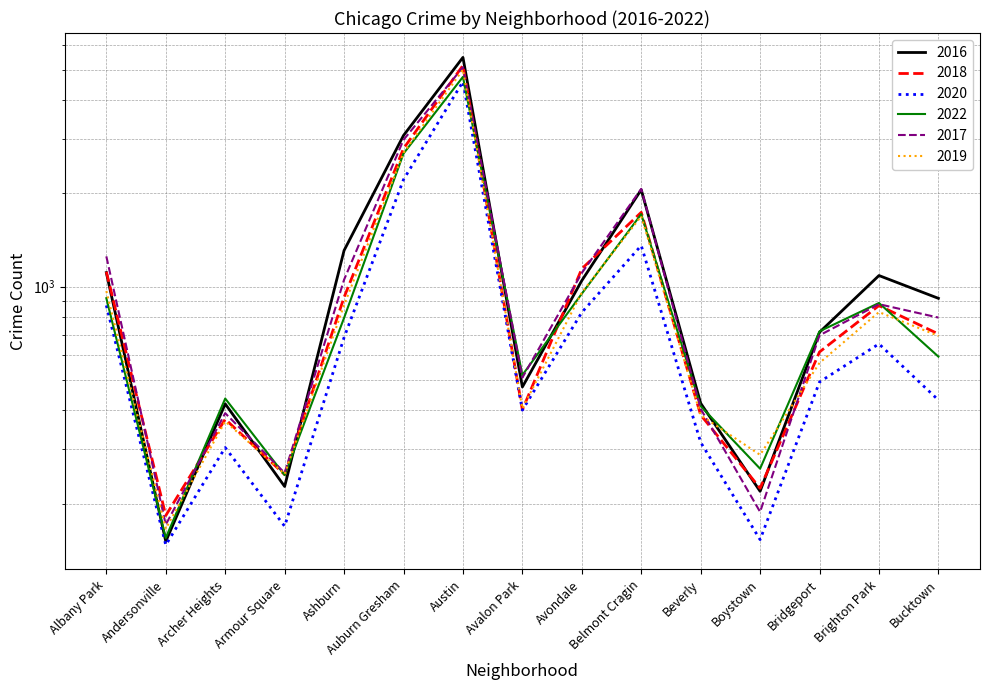

At which label is 2016 closest to 2816?

Auburn Gresham